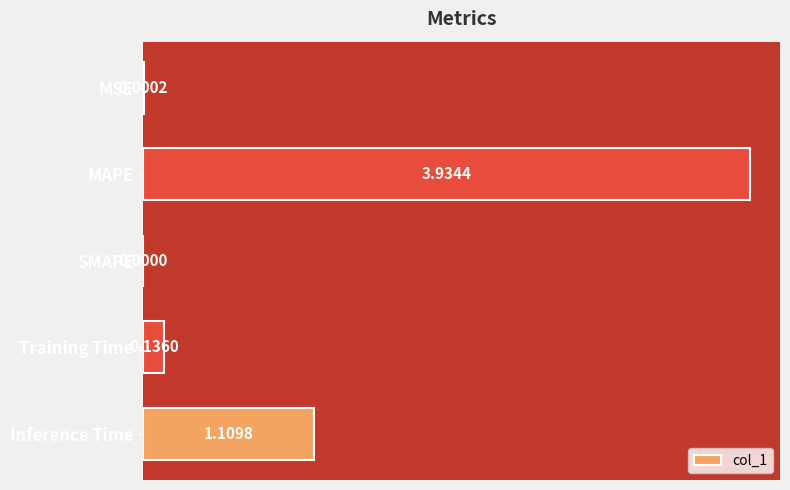

What is the average value?

1.0